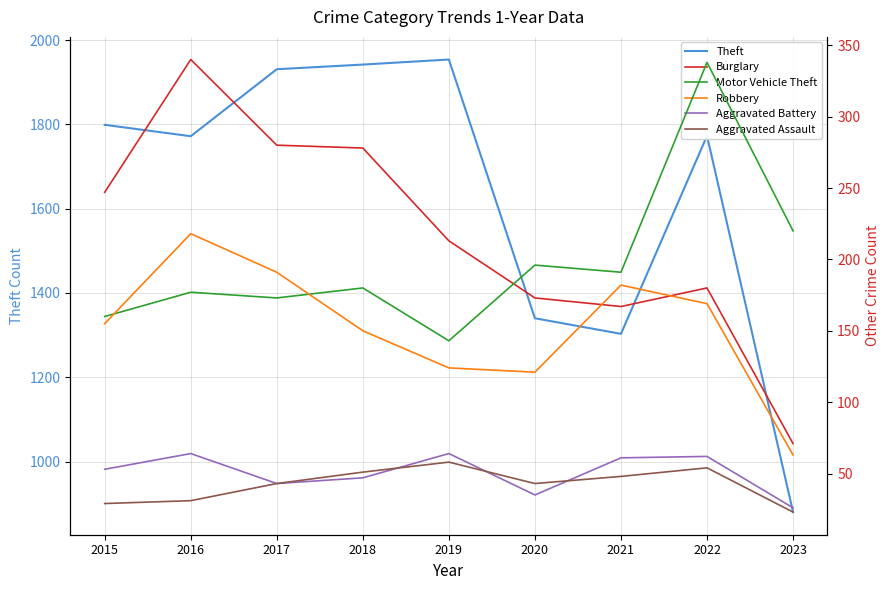

Reading left to right, list all the values displayed in this chart.

Theft: 1799	1772	1931	1942	1954	1340	1303	1773	880
Burglary: 247	340	280	278	213	173	167	180	71
Motor Vehicle Theft: 160	177	173	180	143	196	191	338	220
Robbery: 155	218	191	150	124	121	182	169	63
Aggravated Battery: 53	64	43	47	64	35	61	62	26
Aggravated Assault: 29	31	43	51	58	43	48	54	23